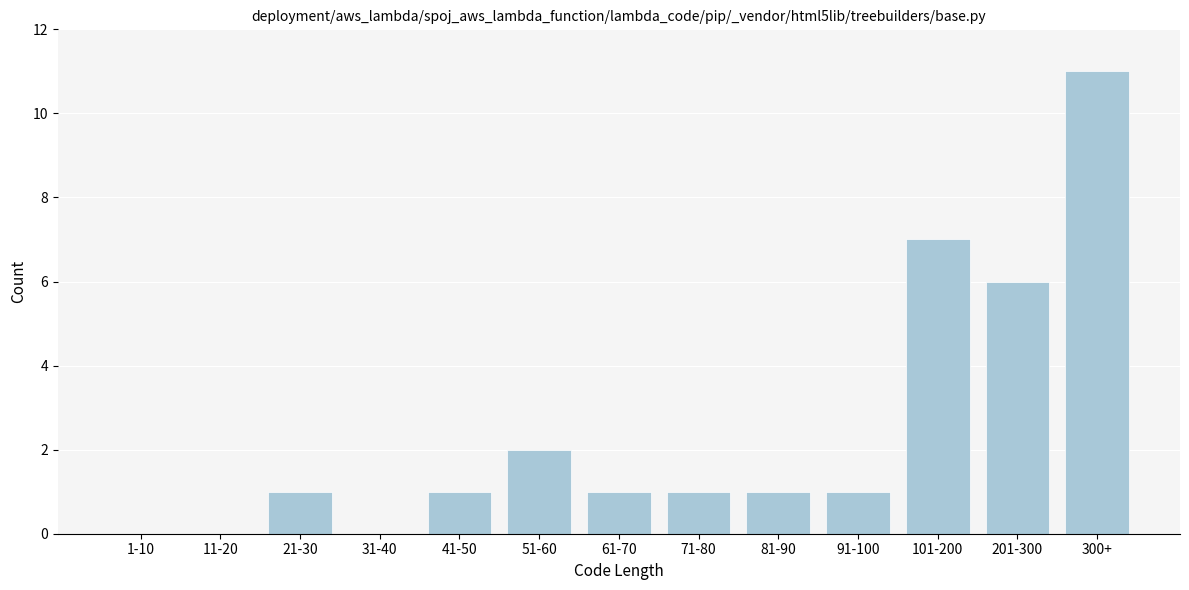

Reading left to right, extract all data points from this chart.

1-10=0	11-20=0	21-30=1	31-40=0	41-50=1	51-60=2	61-70=1	71-80=1	81-90=1	91-100=1	101-200=7	201-300=6	300+=11